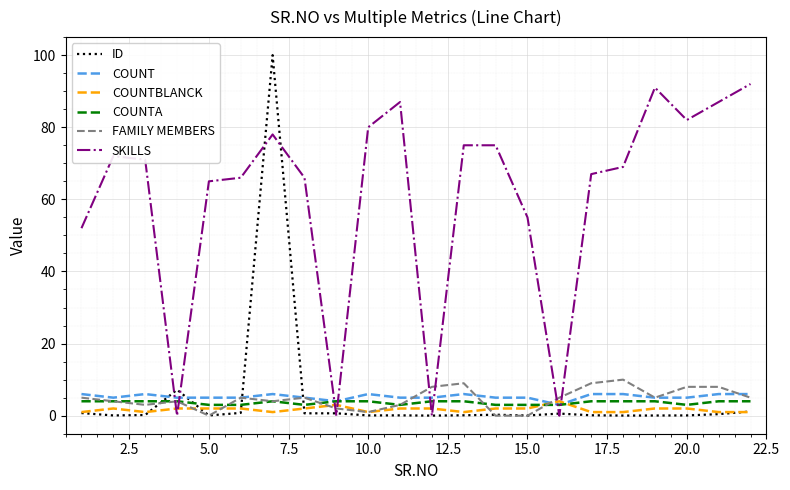

Which series has the widest spread of values?

ID